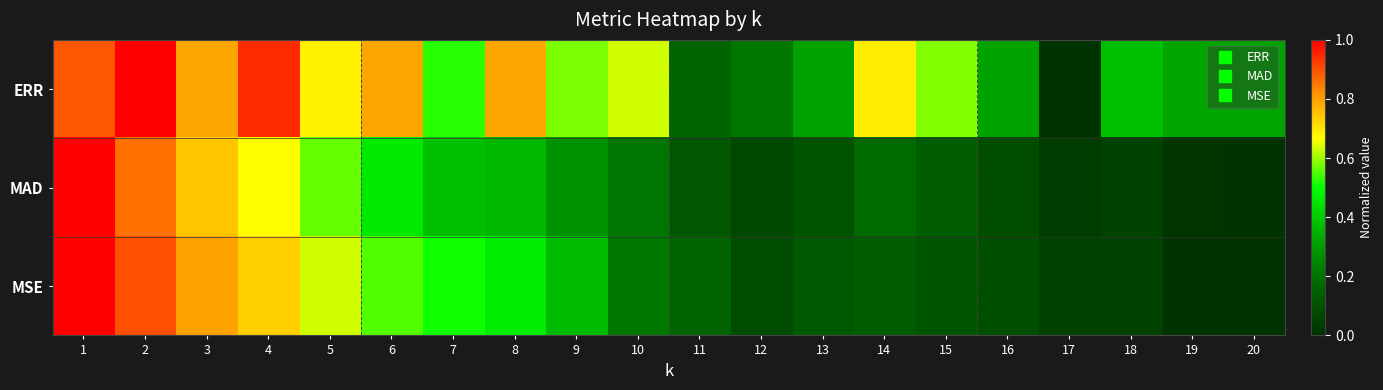

Which series has the widest spread of values?

ERR